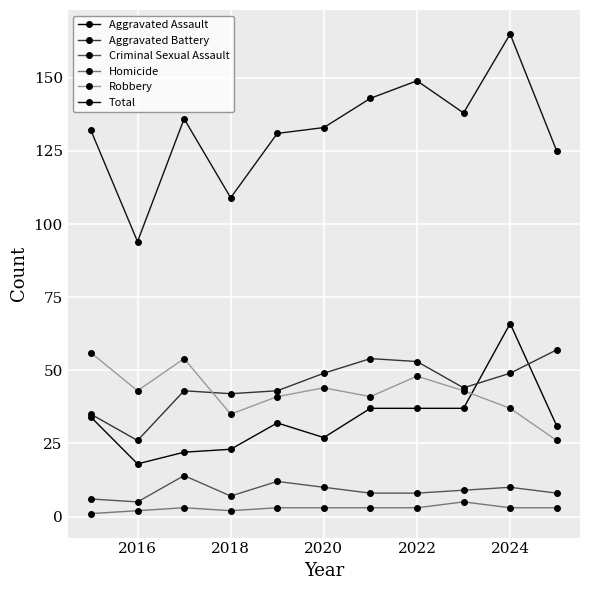

How many data points does each series have?

11